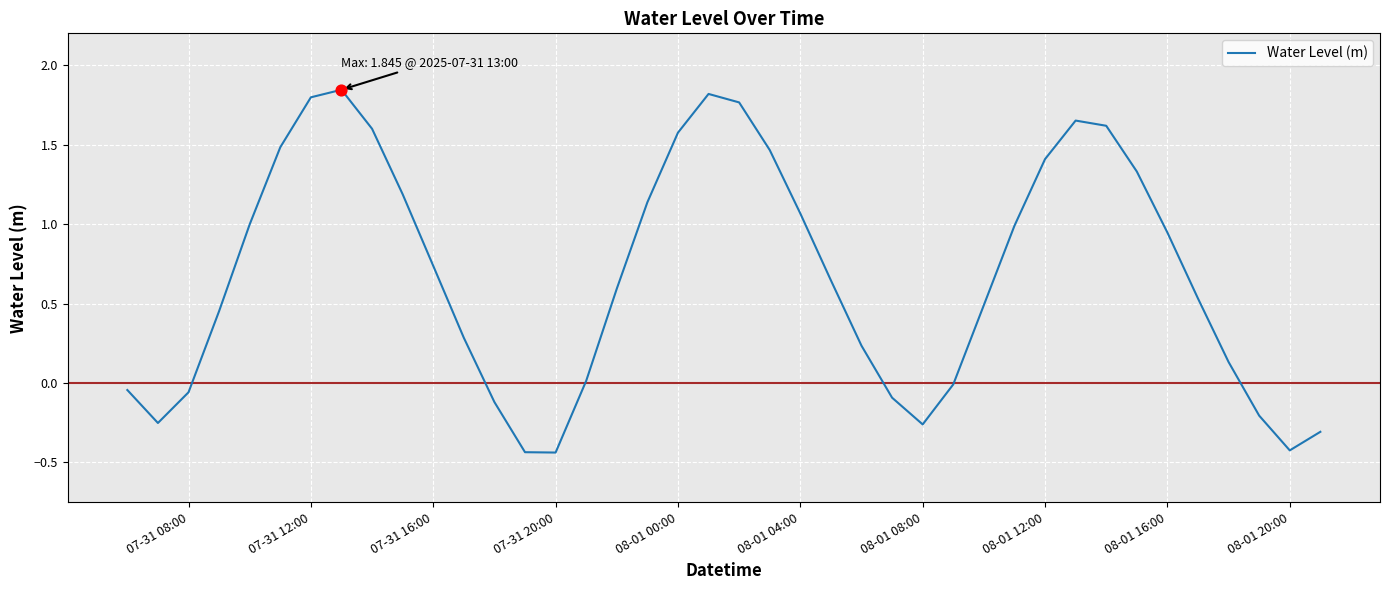

What is the difference between the maximum and minimum values?

2.3